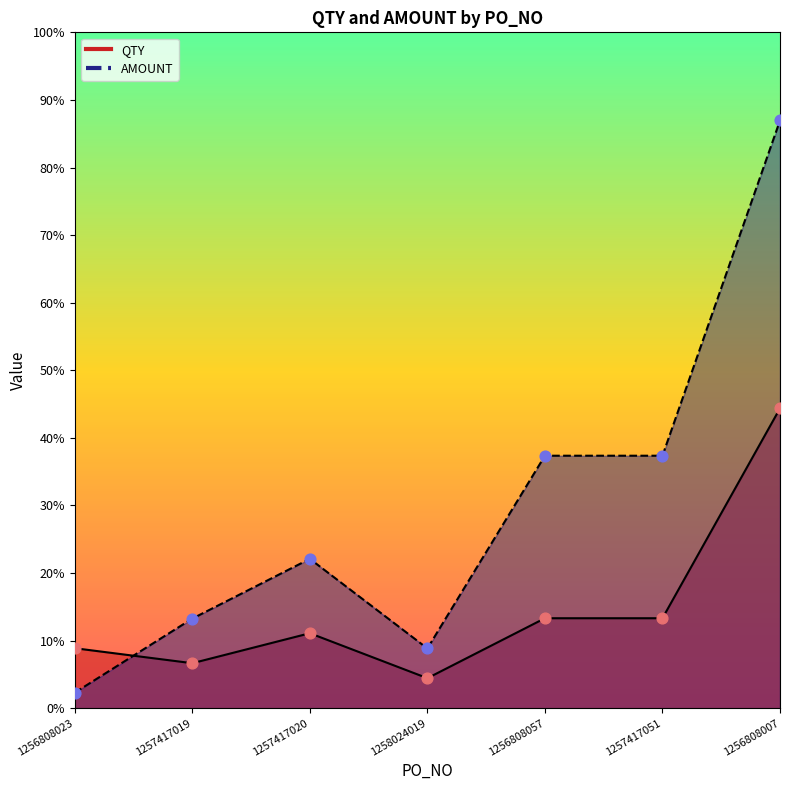

What are all the series names shown in the legend?

QTY, AMOUNT